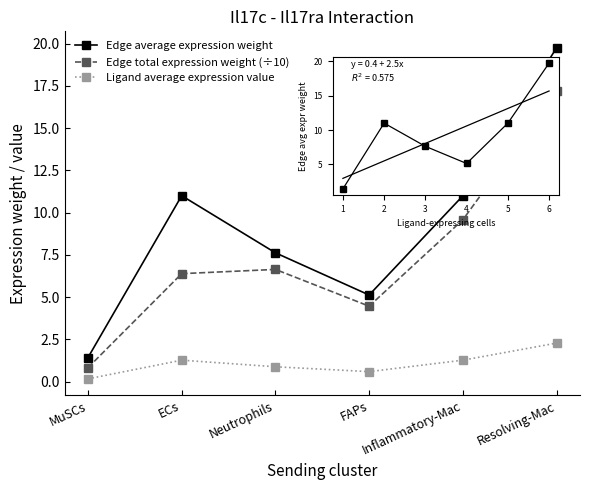

At which label does Ligand average expression value reach its peak?

Resolving-Mac